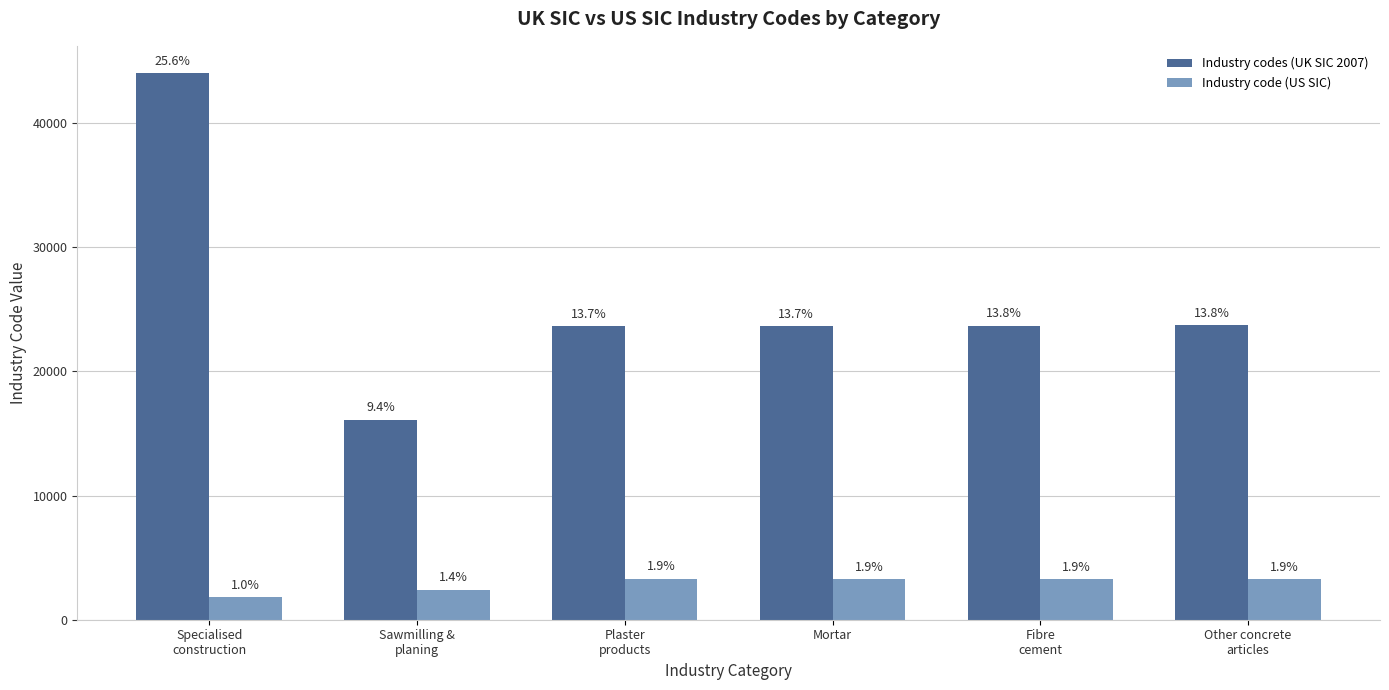

Are the bars grouped side by side (vs. stacked)?

Yes